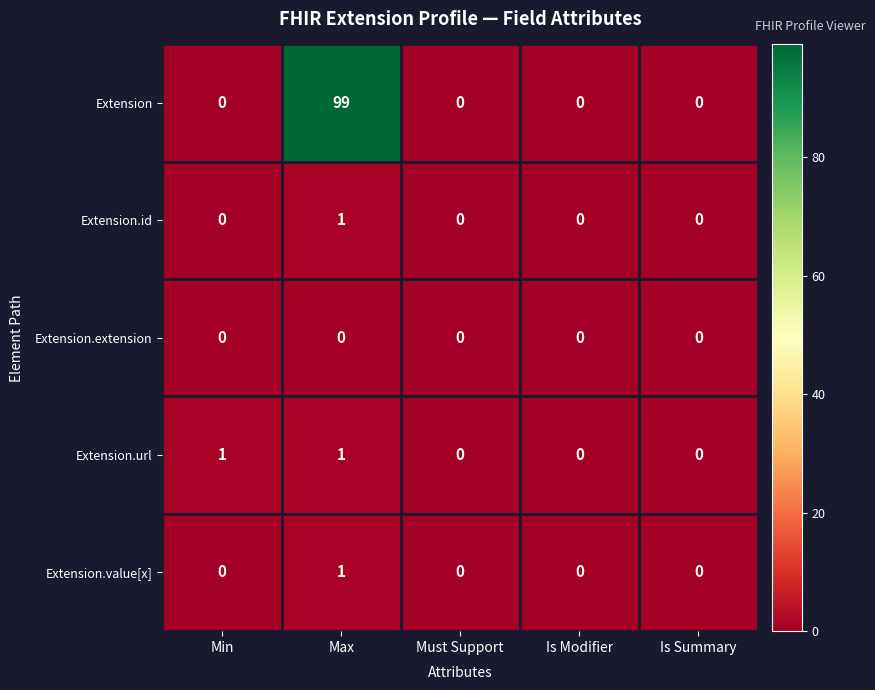

Reading left to right, what are all the values shown in this chart?

Extension: Min=0	Max=99	Must Support=0	Is Modifier=0	Is Summary=0
Extension.id: Min=0	Max=1	Must Support=0	Is Modifier=0	Is Summary=0
Extension.extension: Min=0	Max=0	Must Support=0	Is Modifier=0	Is Summary=0
Extension.url: Min=1	Max=1	Must Support=0	Is Modifier=0	Is Summary=0
Extension.value[x]: Min=0	Max=1	Must Support=0	Is Modifier=0	Is Summary=0